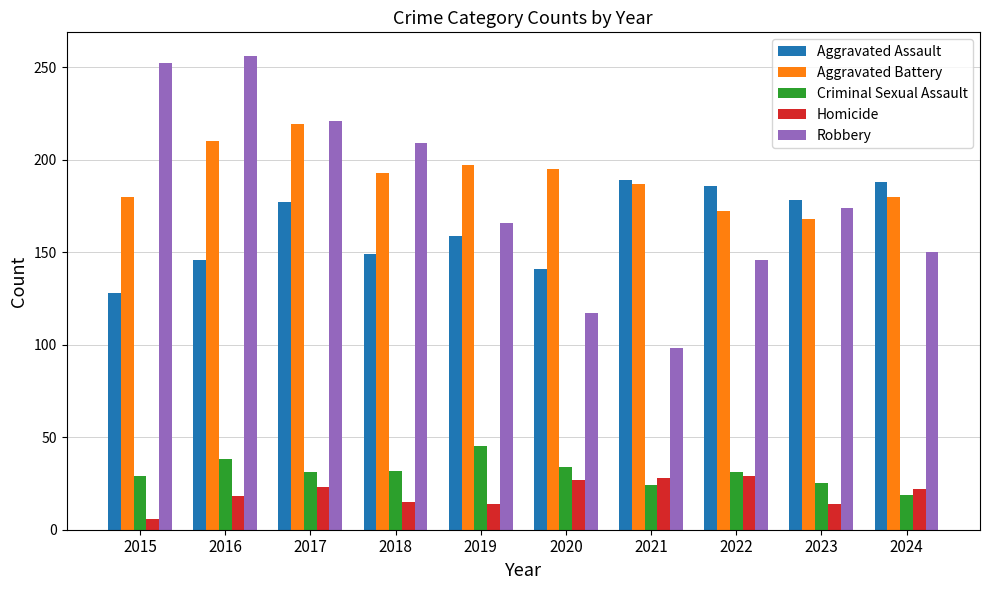

Does the chart contain any negative values?

No